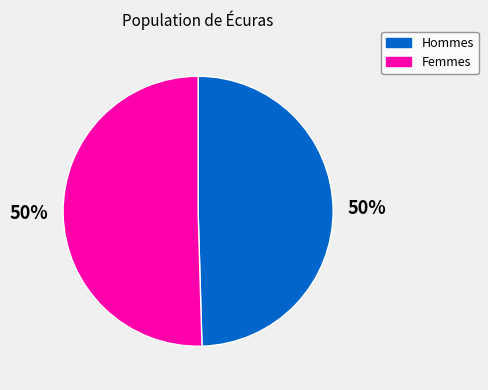

Combined, do Hommes and Femmes account for over 50%?

Yes